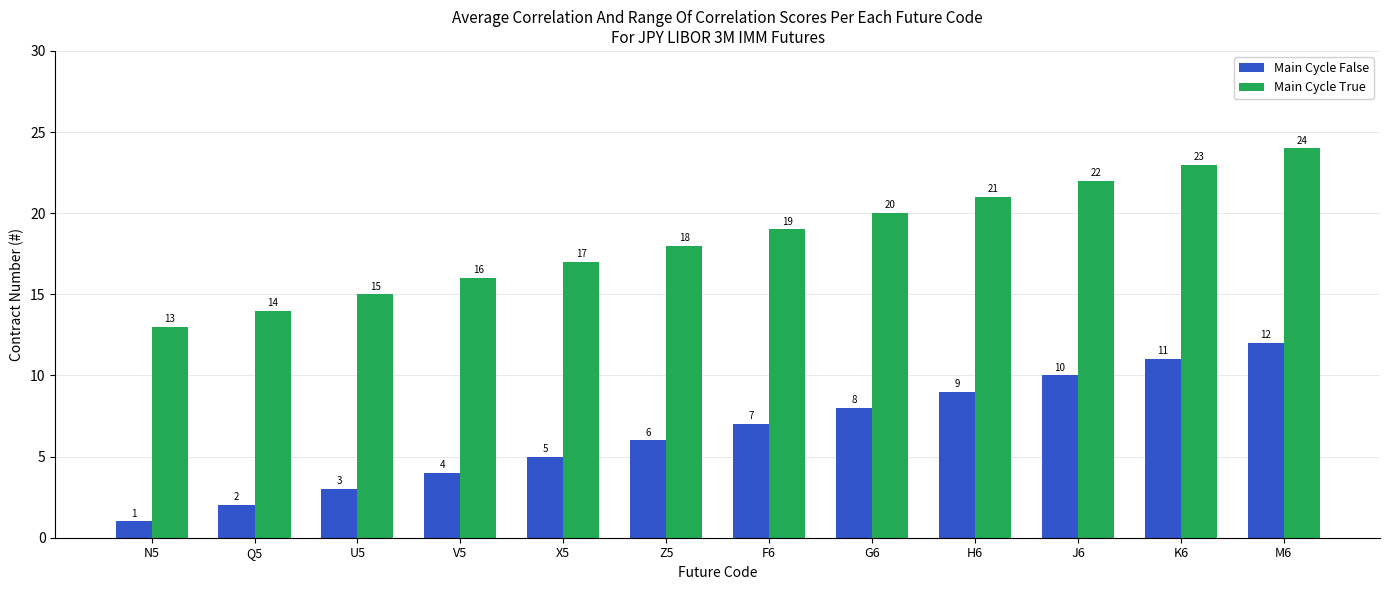

How many values in the Main Cycle False series are below 7?

6